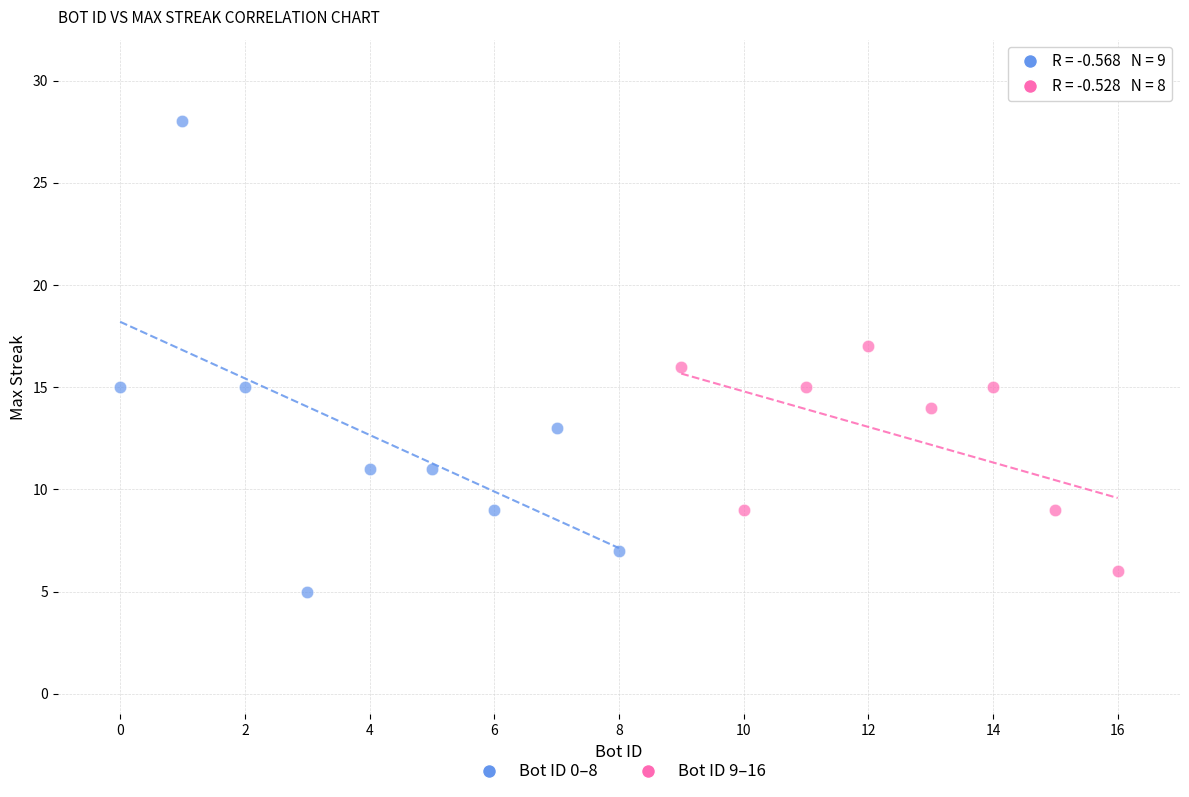

What are all the series names shown in the legend?

Bot ID 0–8, Bot ID 9–16